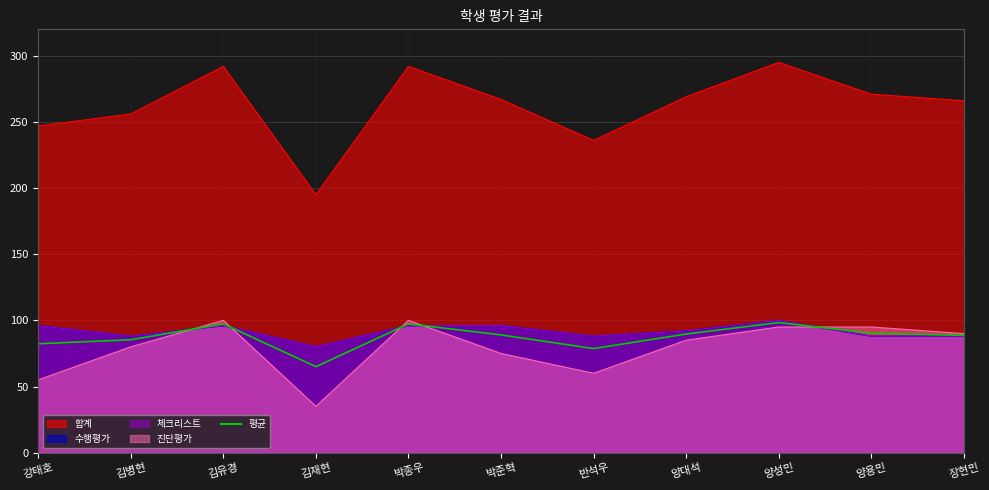

Where does the data first go above 89?

김유경